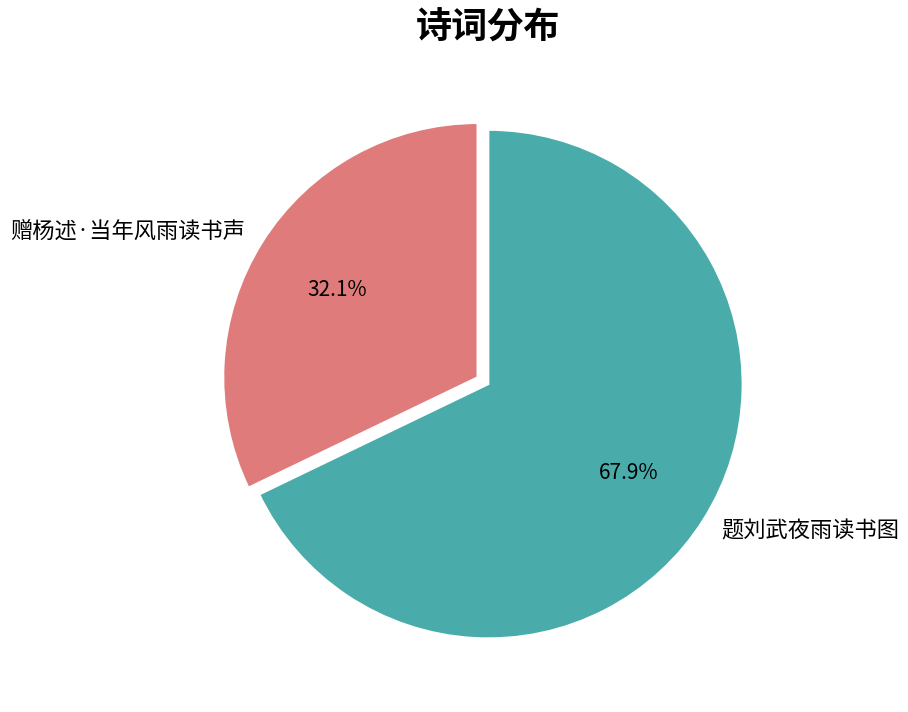

What is the ratio of the value at 赠杨述·当年风雨读书声 to the value at 题刘武夜雨读书图?

0.5